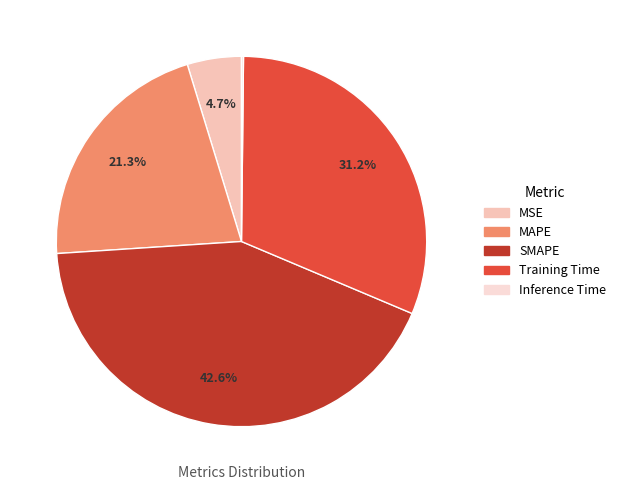

What percentage is the Training Time slice, to the nearest percent?

31%